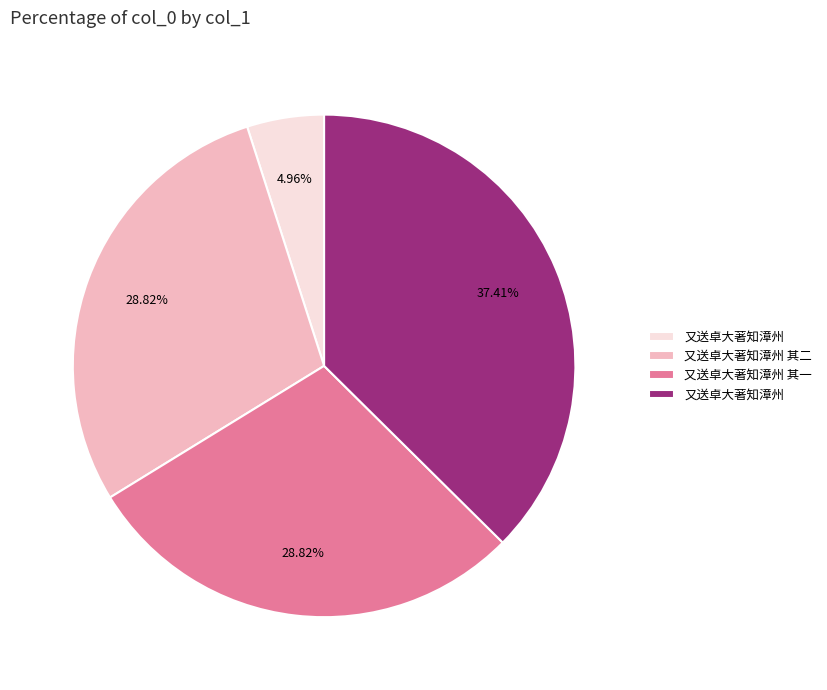

Is there any slice that represents more than half of the pie?

No